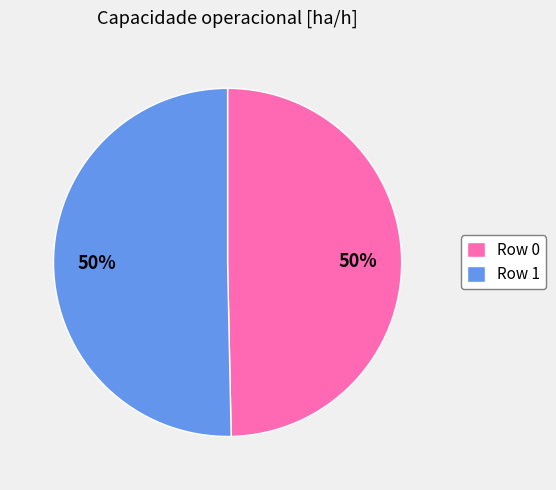

Is it true that Row 0 is 60% of the pie?

False